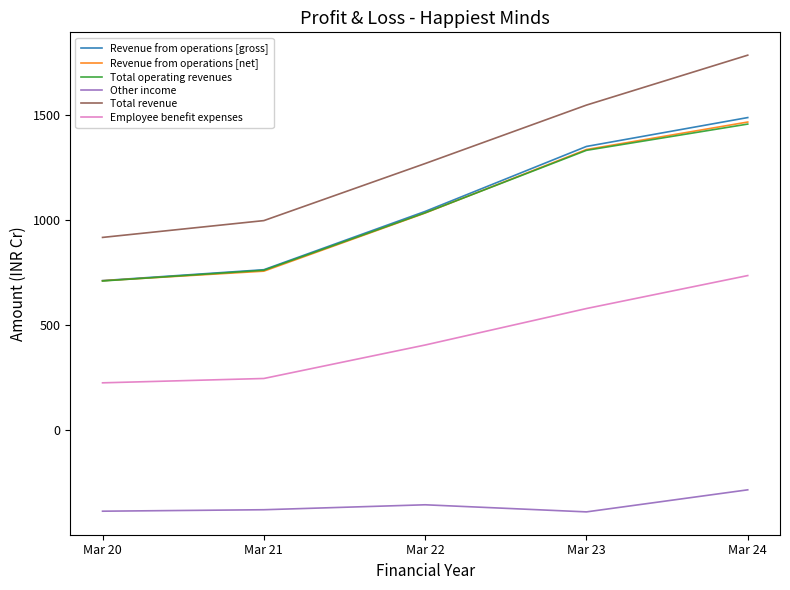

True or false: Other income has a value of -521.7 at Mar 22.

False